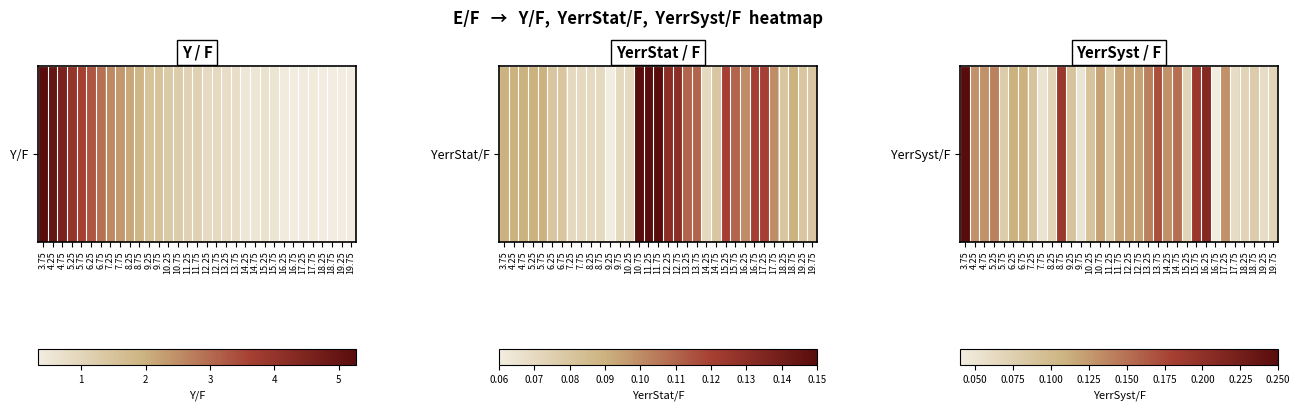

List the labels in order of value, smallest first.

16.75, 7.75, 9.75, 17.75, 19.25, 8.25, 15.25, 18.25, 19.75, 5.75, 11.25, 18.75, 7.25, 9.25, 10.25, 6.25, 6.75, 10.75, 11.75, 12.25, 12.75, 4.25, 4.75, 14.25, 17.25, 5.25, 13.25, 14.75, 13.75, 8.75, 15.75, 16.25, 3.75